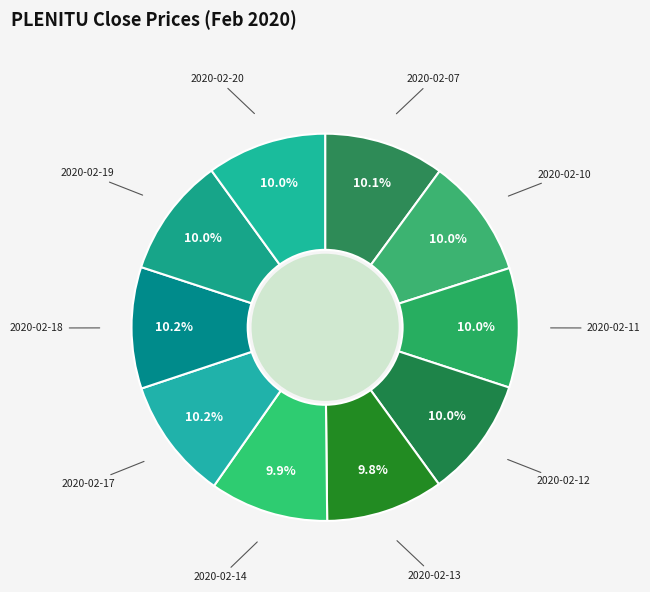

To the nearest percent, what is the combined percentage of 2020-02-14 and 2020-02-10?

20%